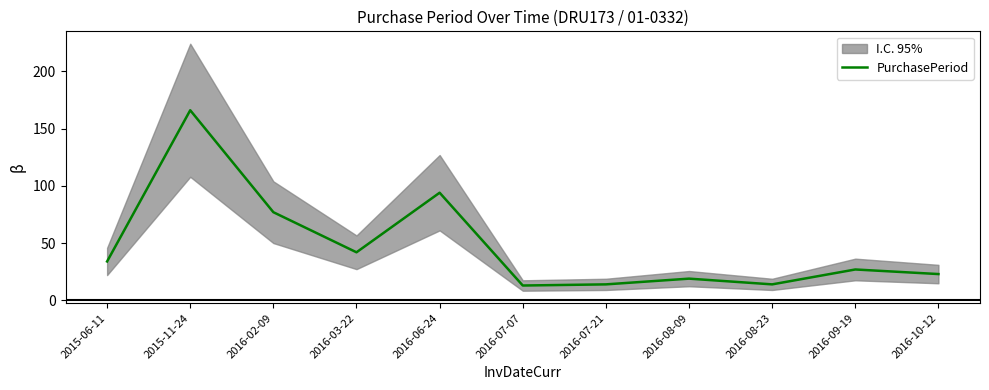

How many lines are shown in the chart?

1